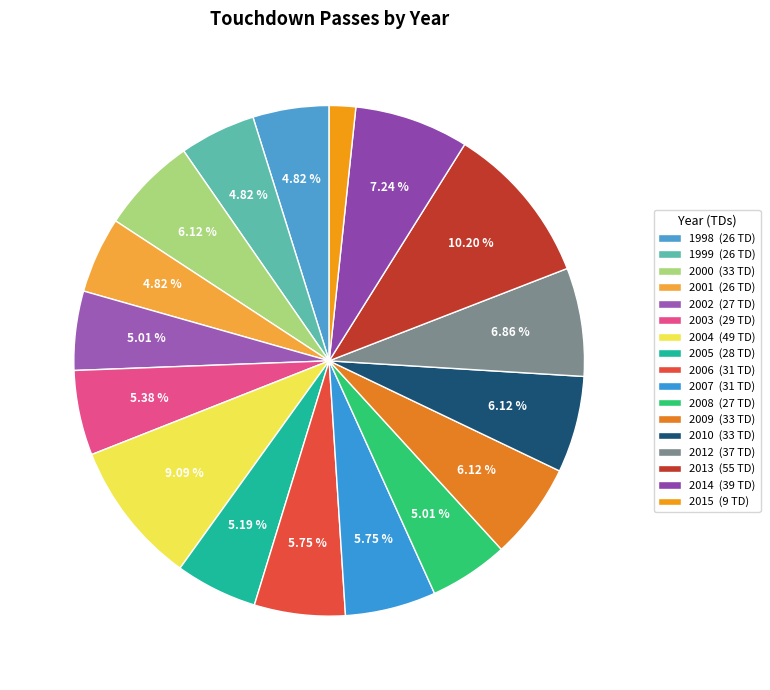

What is the ratio of the value at 2010 to the value at 2002?

1.2